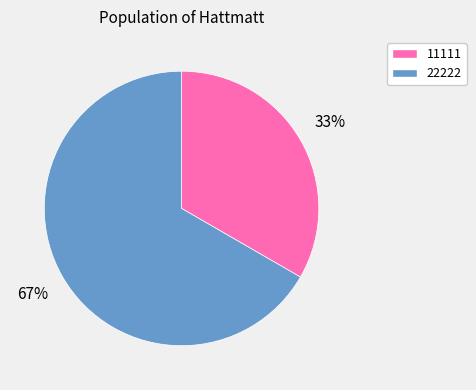

To the nearest percent, what is the average slice percentage?

50%